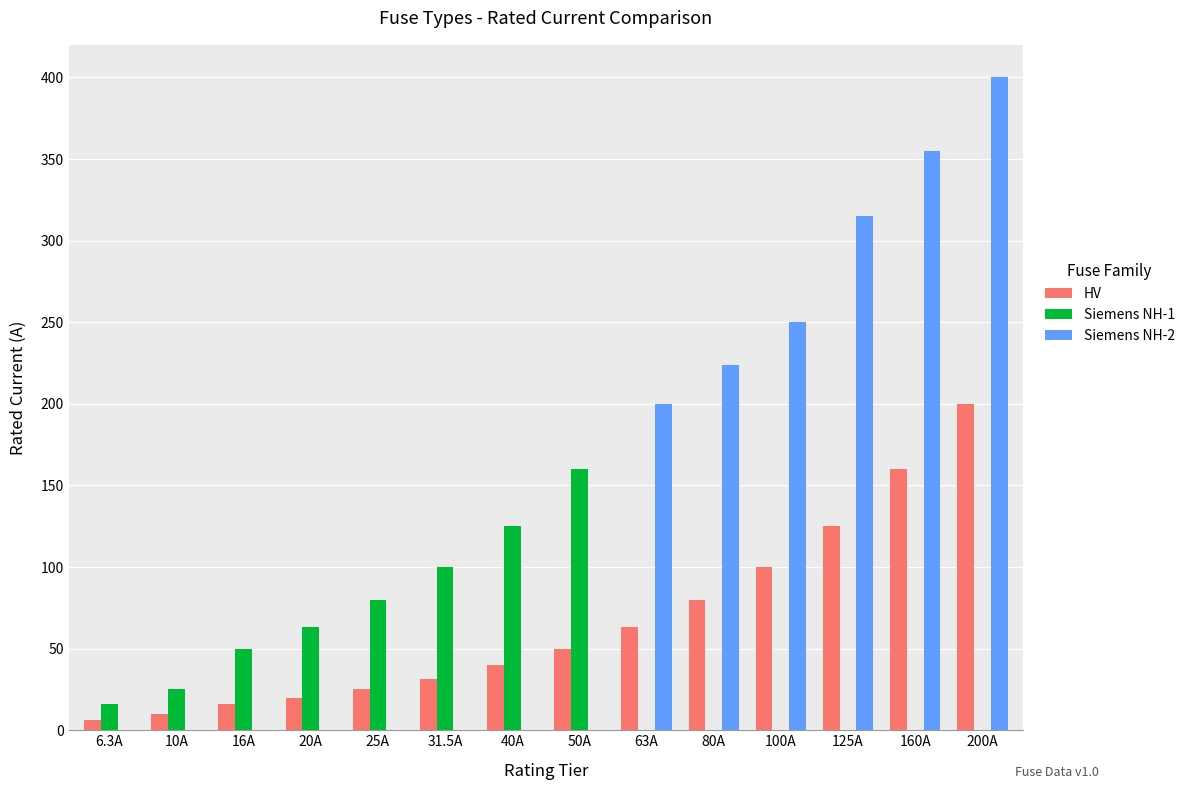

What is the sum of all Siemens NH-2 values?

1744.0